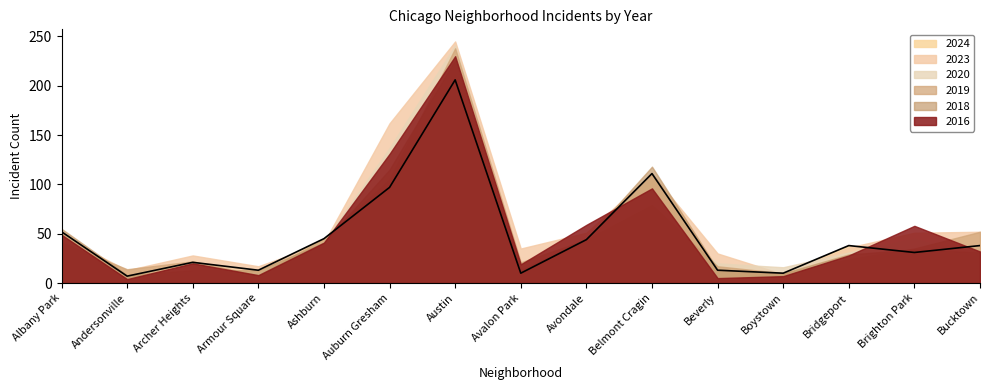

In 2016, how many points are higher than both neighbors (excluding endpoints)?

4